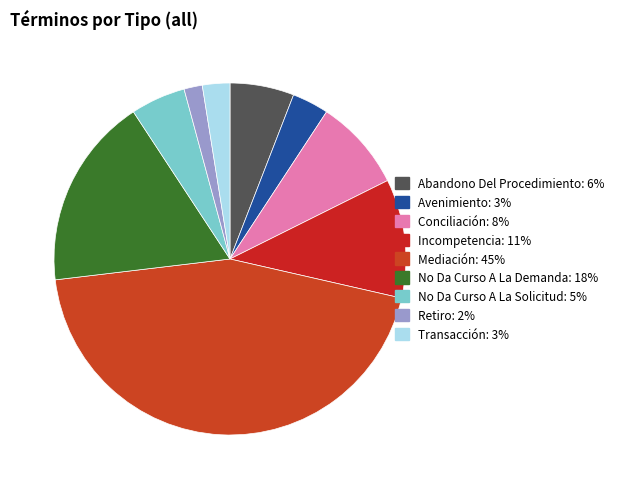

Rank the categories by value from highest to lowest.

Mediación, No Da Curso A La Demanda, Incompetencia, Conciliación, Abandono Del Procedimiento, No Da Curso A La Solicitud, Avenimiento, Transacción, Retiro